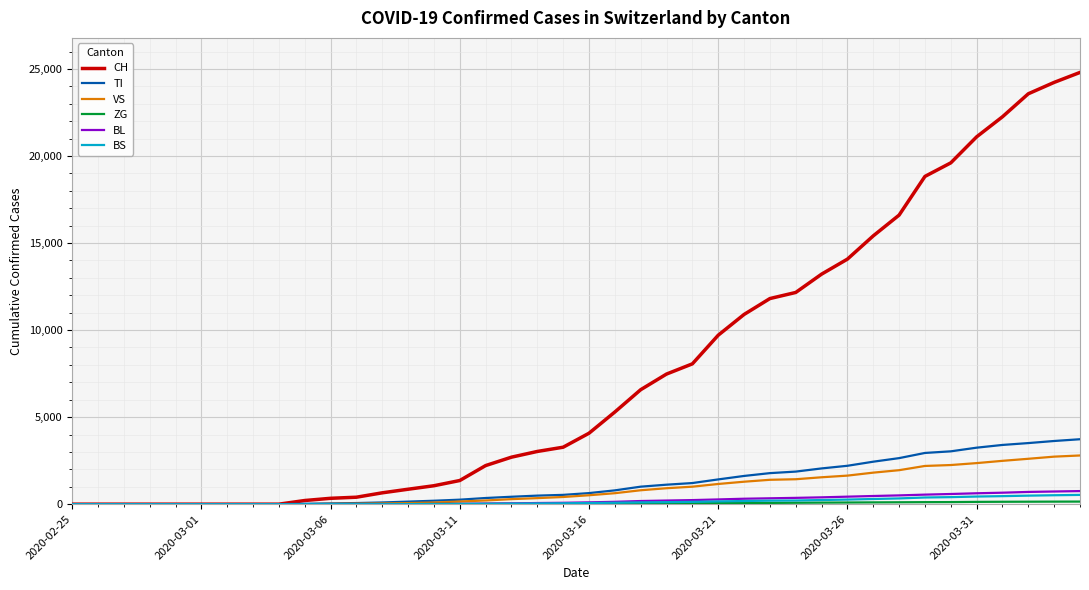

What is the maximum value for VS?

2797